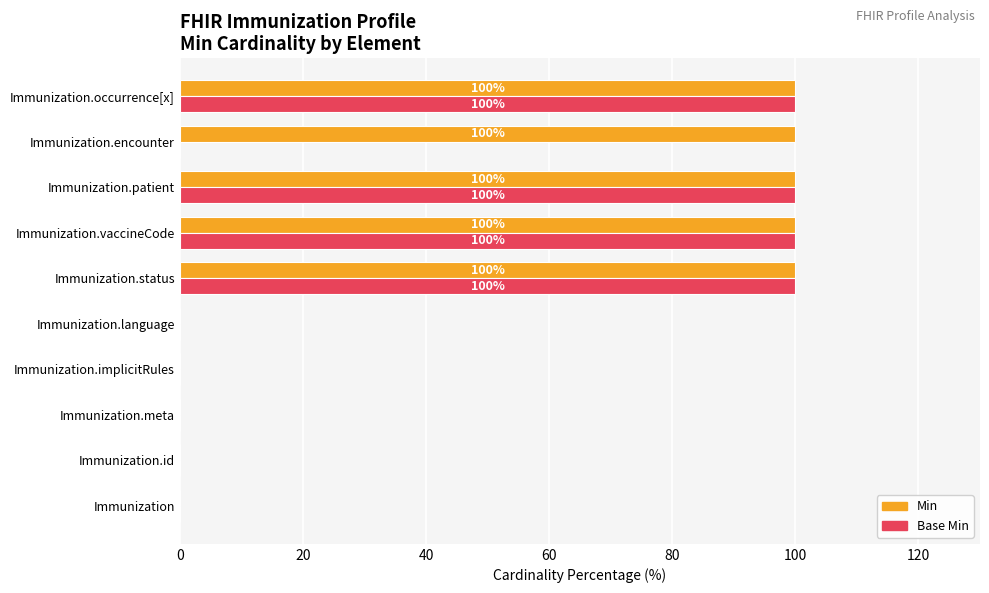

What is the sum of the Min values at Immunization.vaccineCode and Immunization.patient?

200